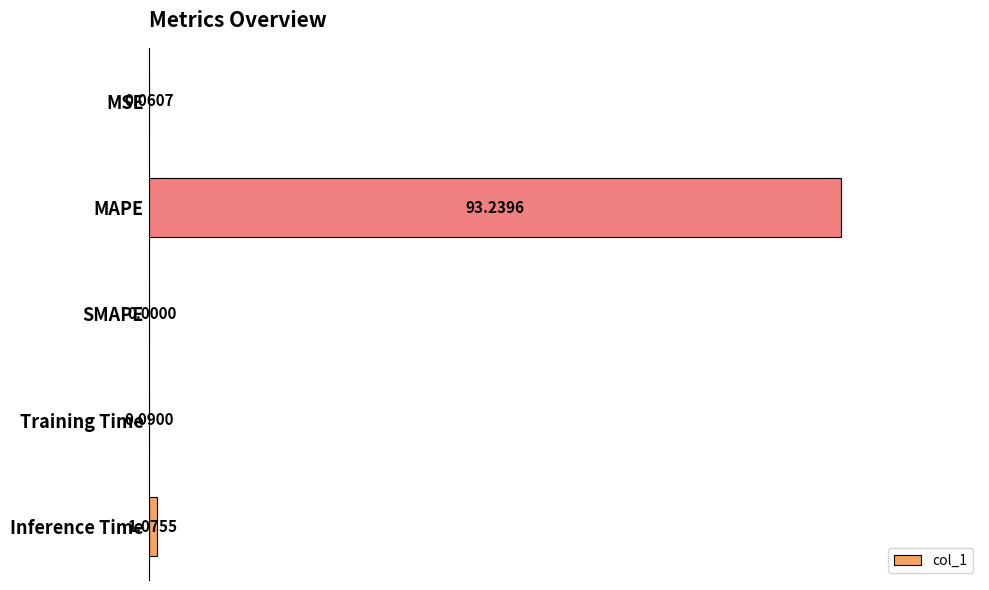

Where is the data nearest to the value 46?

Inference Time